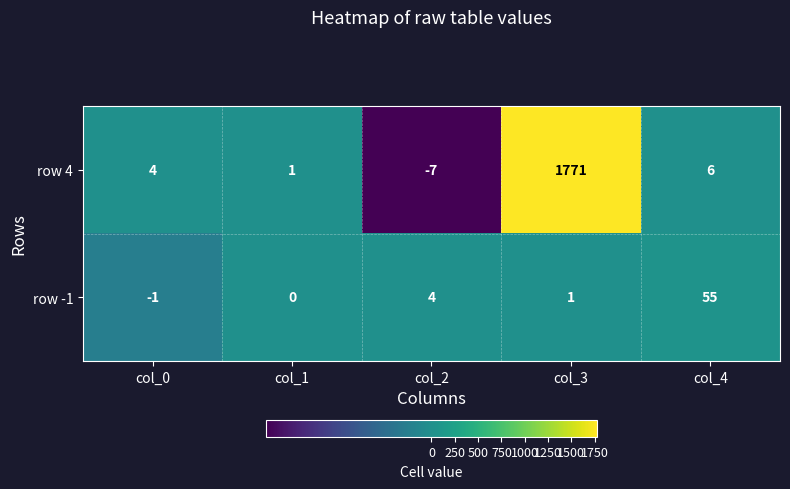

At which label is row -1 closest to 27?

col_2